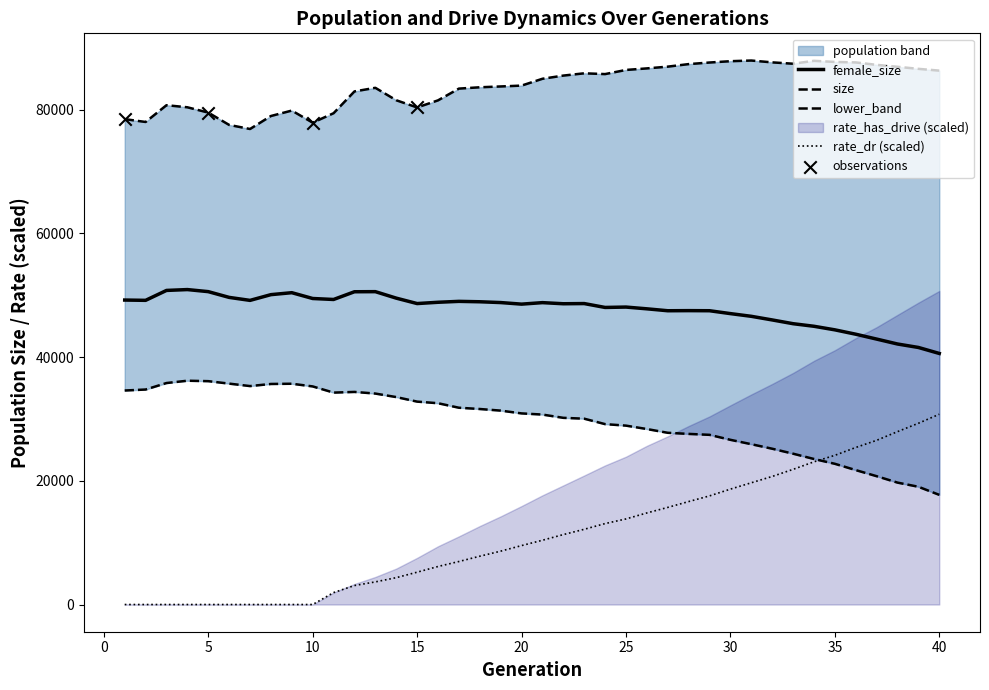

Which series reaches the minimum Y coordinate?

rate_dr